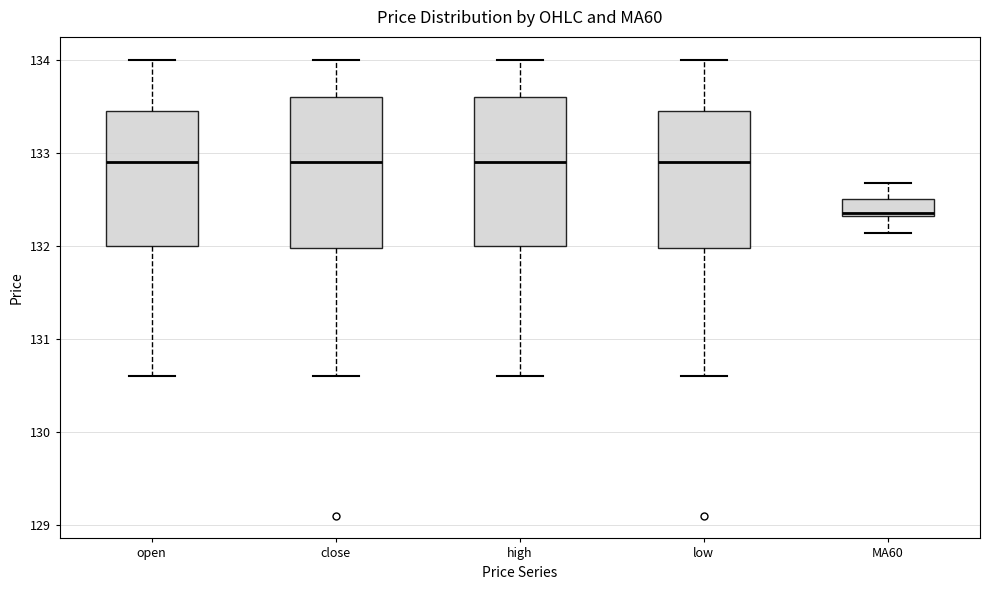

Where does the lower whisker of the box for close end on the y-axis? The values are not printed on the chart, so give them approximately, as read against the axis.

130.6